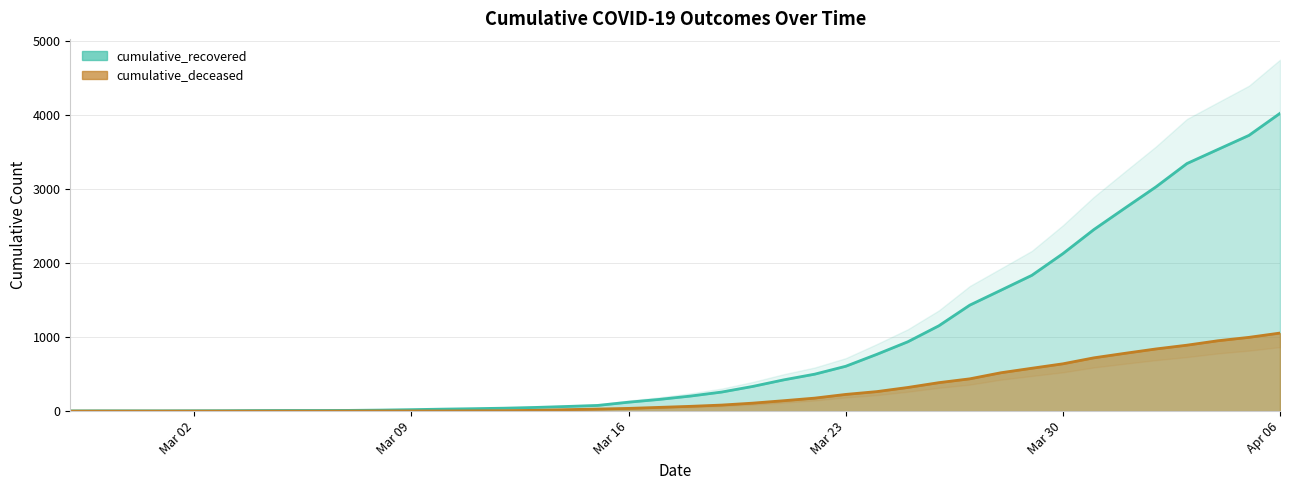

What is the label of the 8th point from the left?

2020-03-05